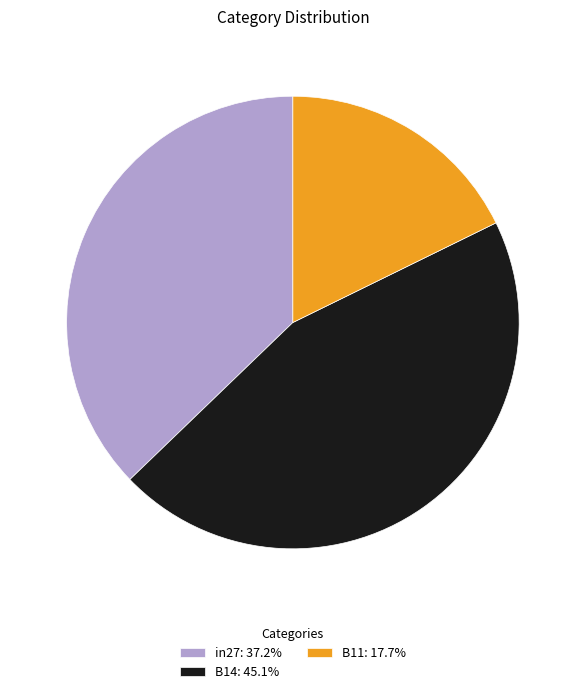

Is there any slice that represents more than half of the pie?

No